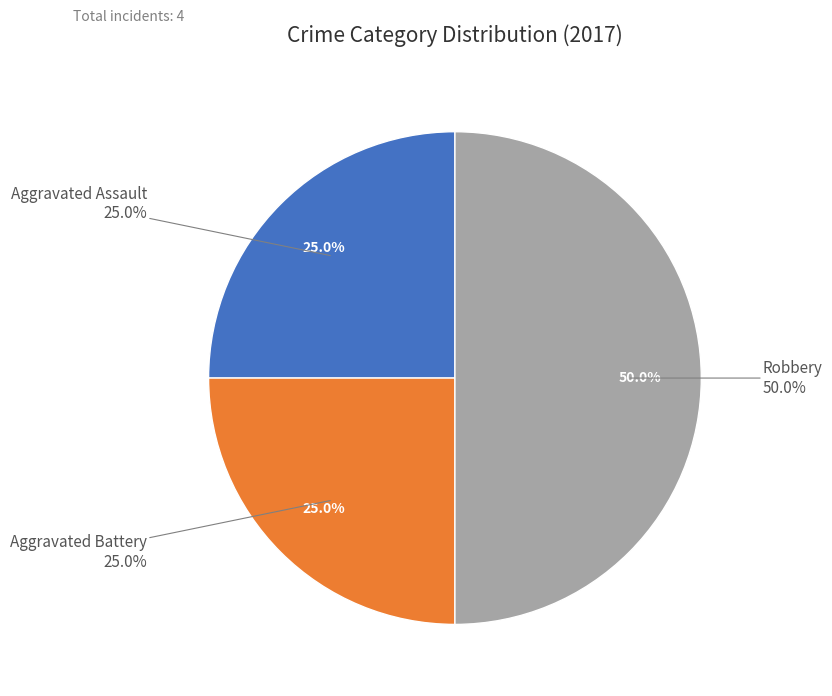

Does Robbery represent more than half of the total?

No